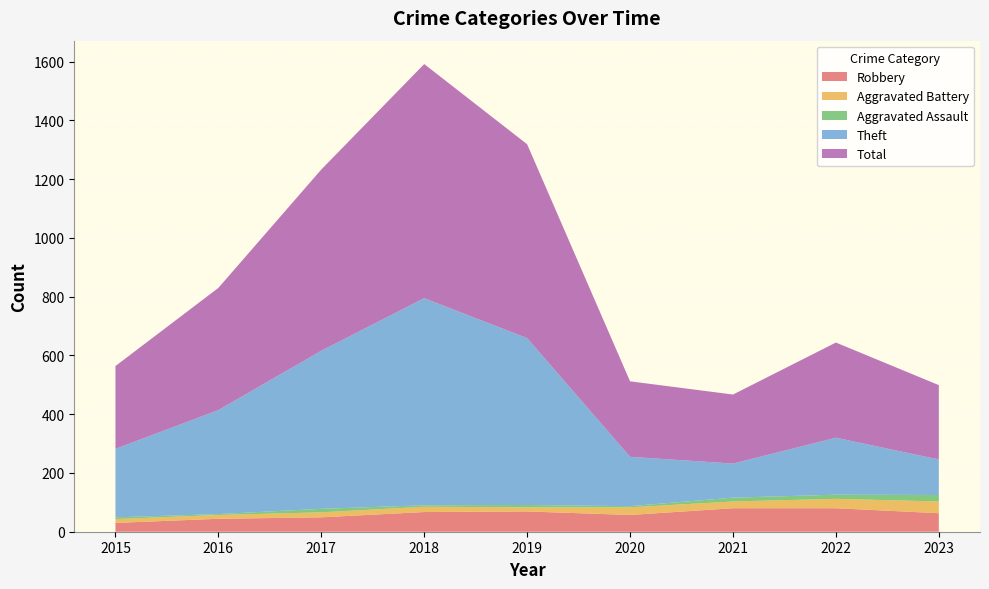

Reading left to right, what are all the values shown in this chart?

Robbery: 30	44	49	67	69	57	80	80	63
Aggravated Battery: 13	13	17	18	14	26	23	32	40
Aggravated Assault: 6	3	12	5	8	4	13	14	22
Theft: 233	354	538	705	568	168	116	194	121
Total: 282	416	617	797	660	257	235	324	253